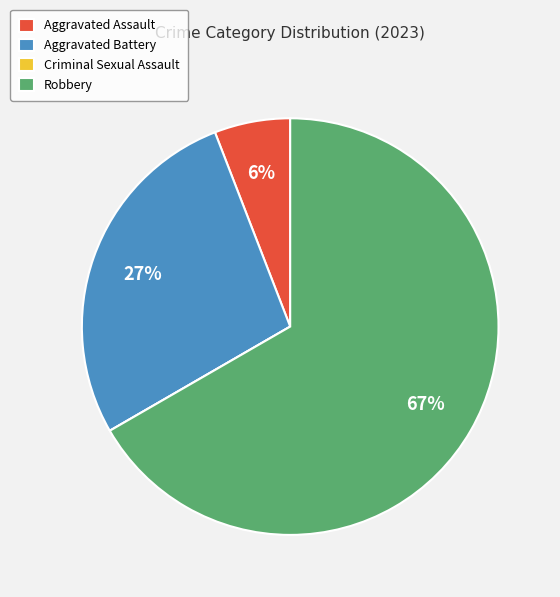

The Aggravated Battery slice represents 17% of the pie. True or false?

False